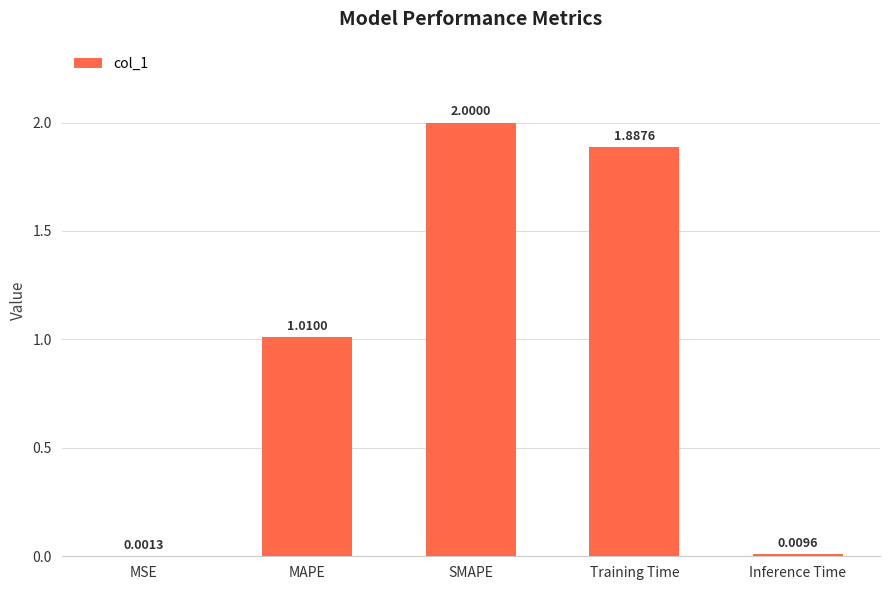

Is it true that the value at SMAPE is 2.0?

True